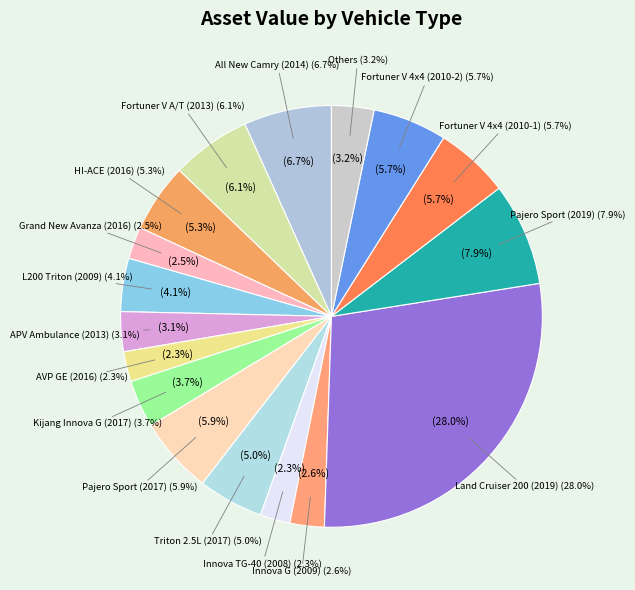

What is the change in value from HI-ACE (2016) to Grand New Avanza (2016)?

-238950000